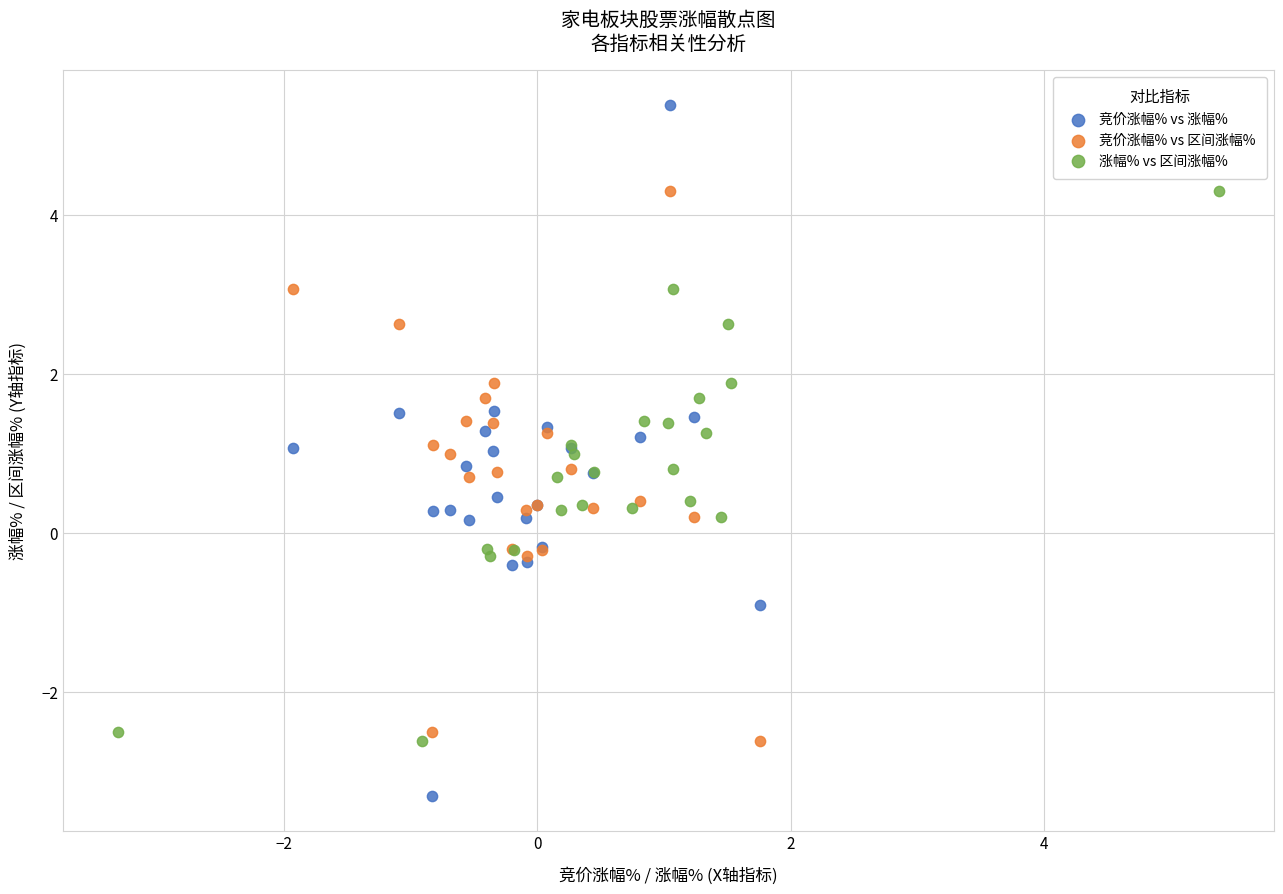

Which series contains the lowest Y value?

竞价涨幅% vs 涨幅%